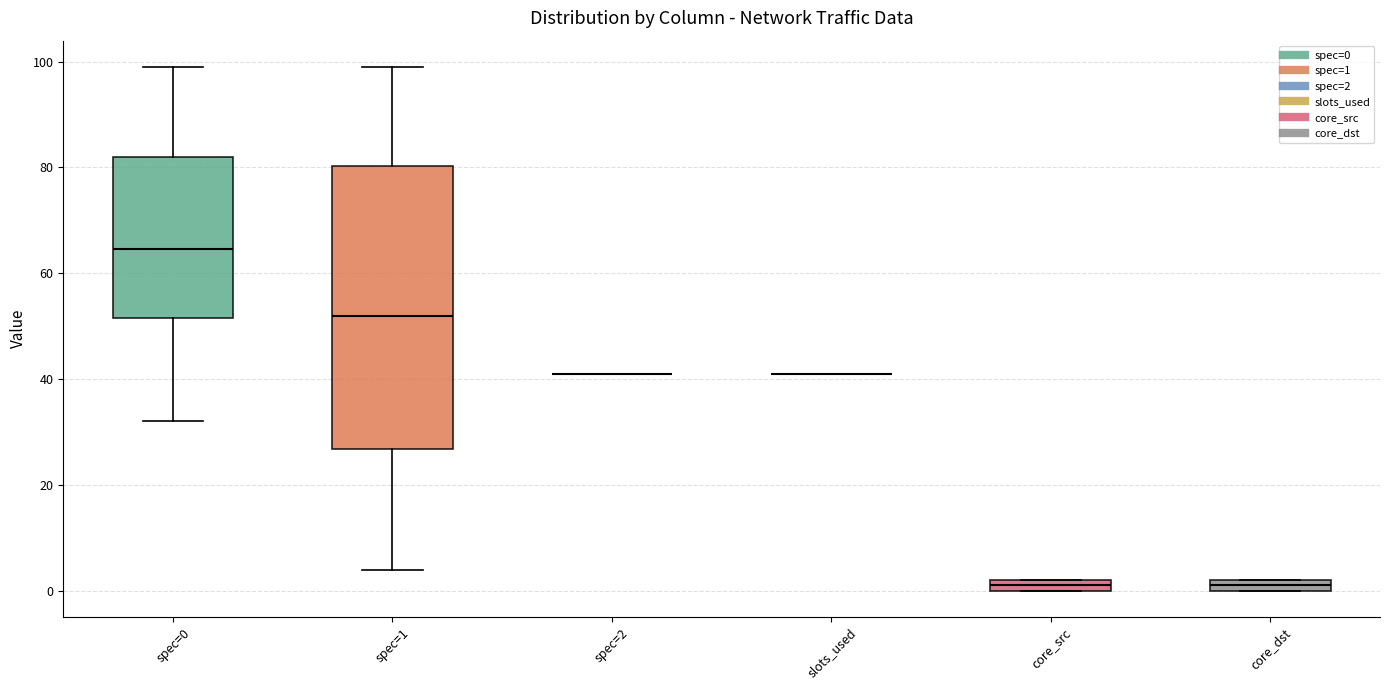

Comparing the boxes themselves (not the whiskers), which one is the tallest?

spec=1